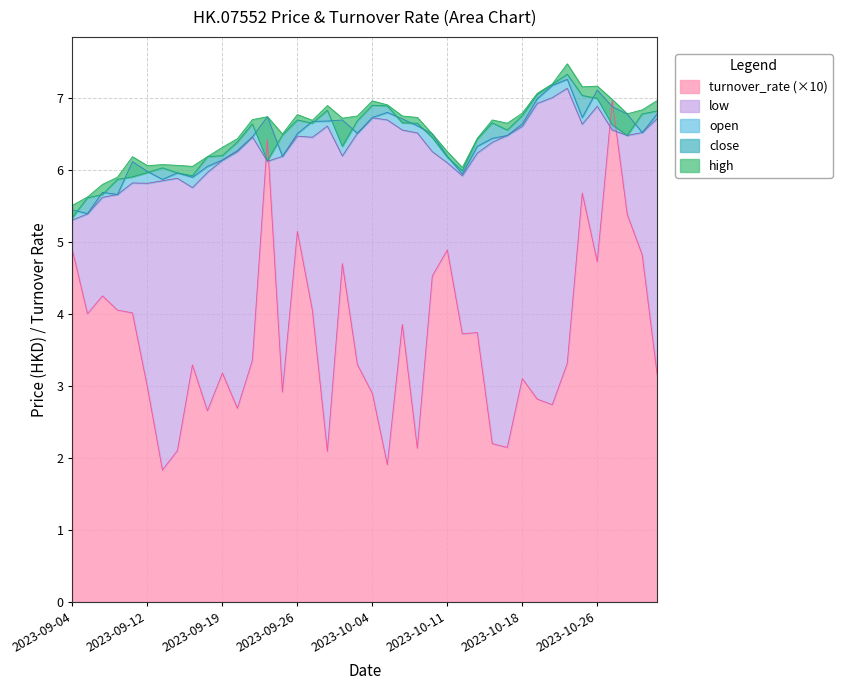

The turnover_rate (×10) series shows 1.3 at 2023-09-04. True or false?

False